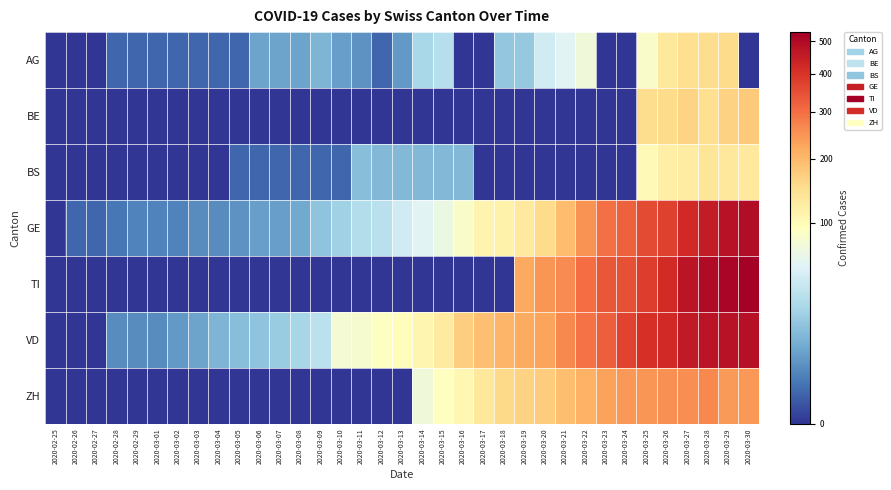

Which has a higher value, 2020-03-04 or 2020-03-15?

2020-03-15